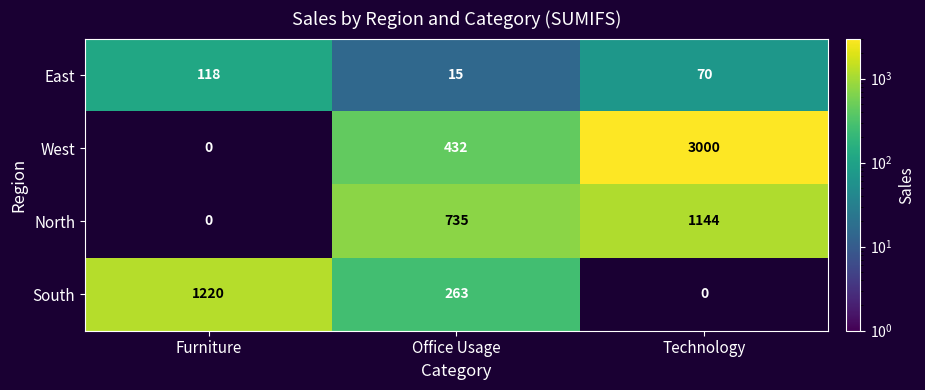

Which series has the largest total across all categories?

West